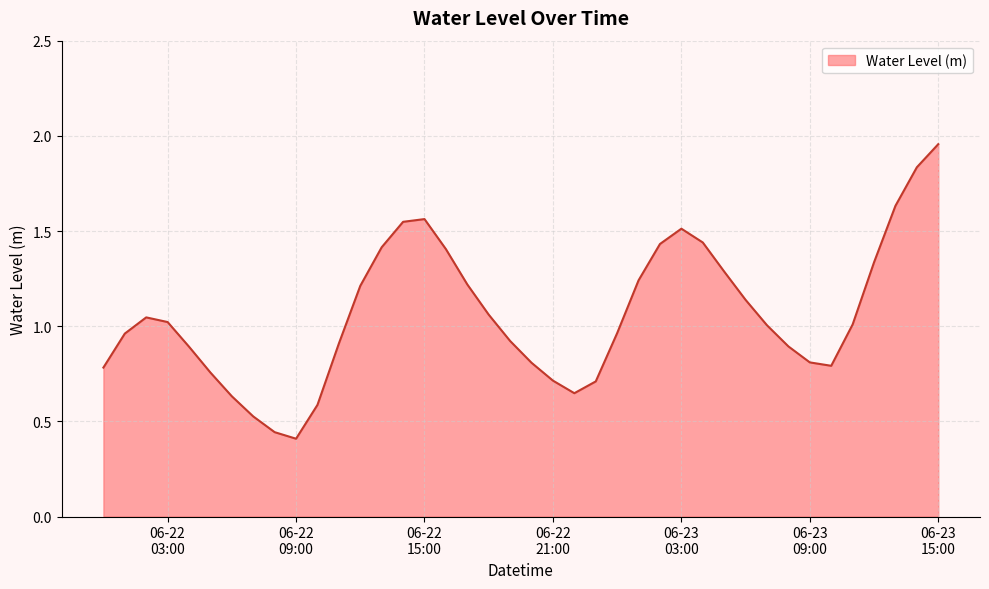

Is this an area chart (filled region under the line)?

Yes